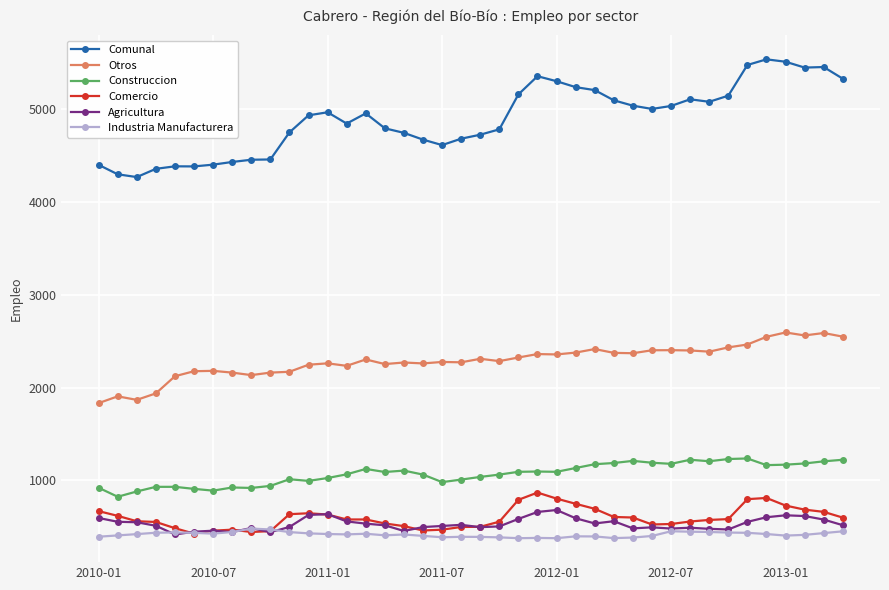

Which series has the largest total across all categories?

Comunal